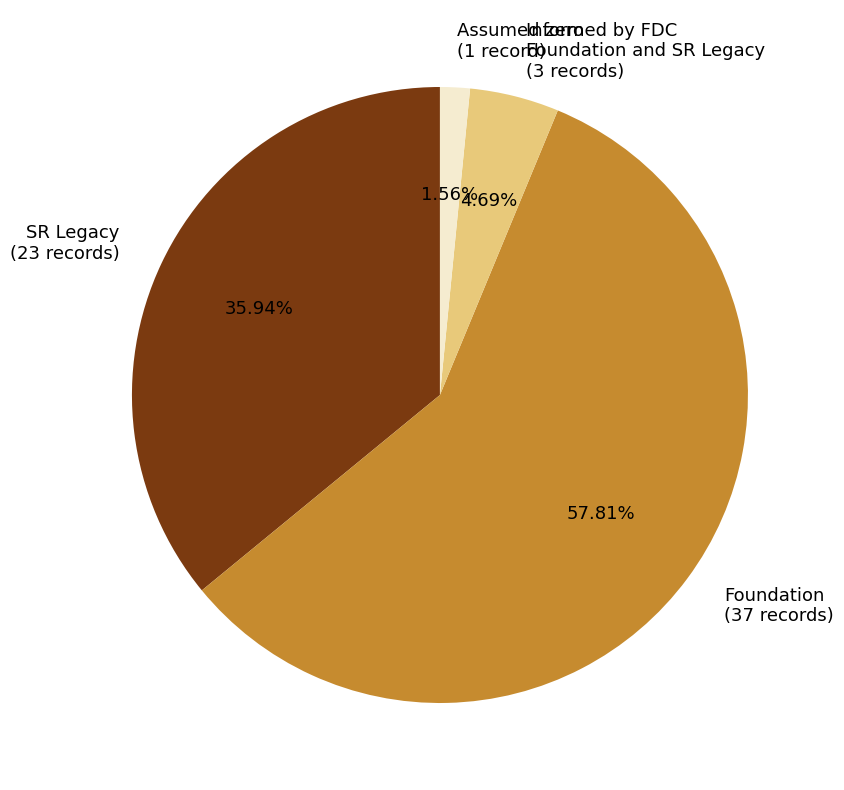

The Foundation slice represents 46% of the pie. True or false?

False